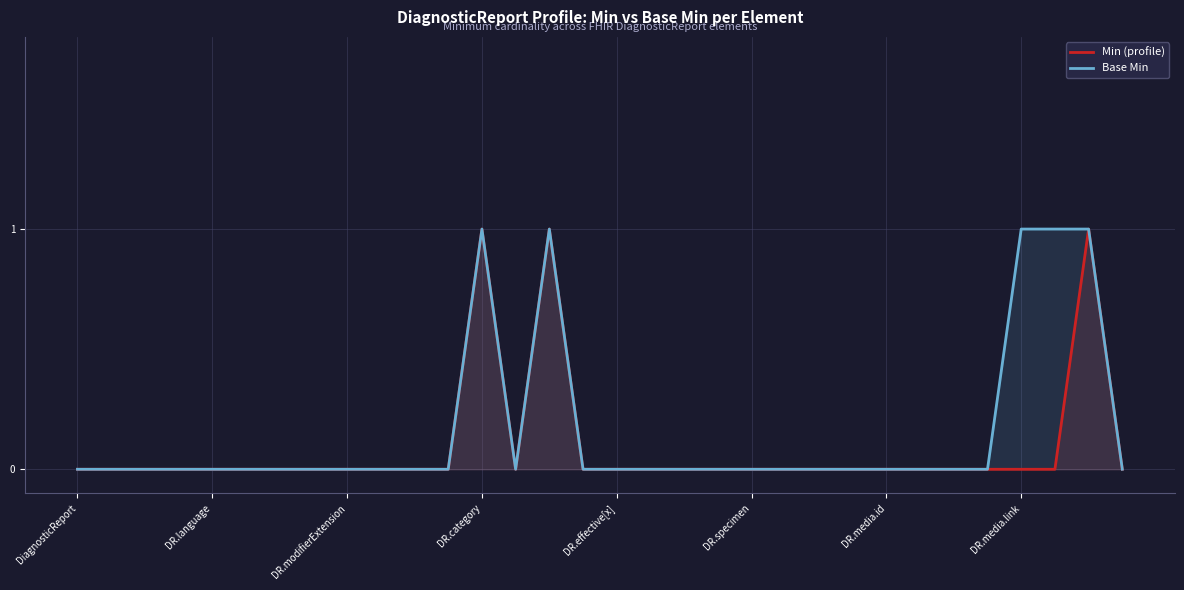

What is the difference between the maximum and minimum values in the Min (profile) series?

1